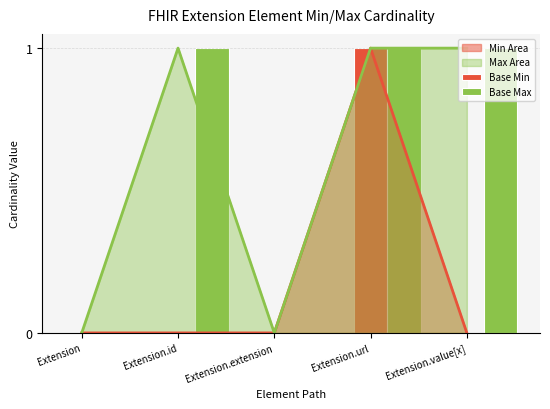

Which series has the widest spread of values?

Base Min